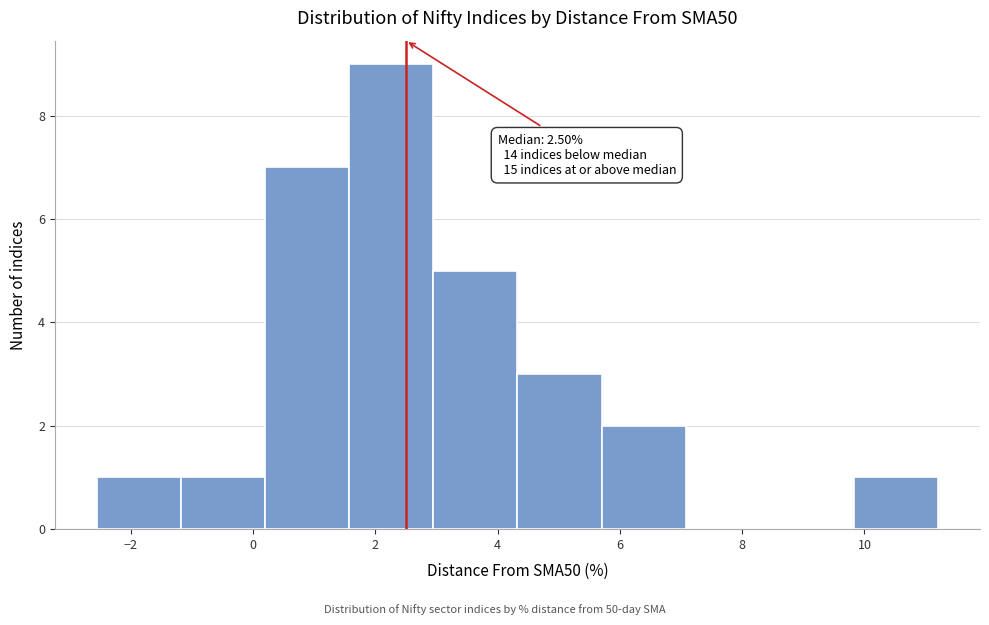

Which range on the x-axis has the tallest bar?

1.6 to 3.0